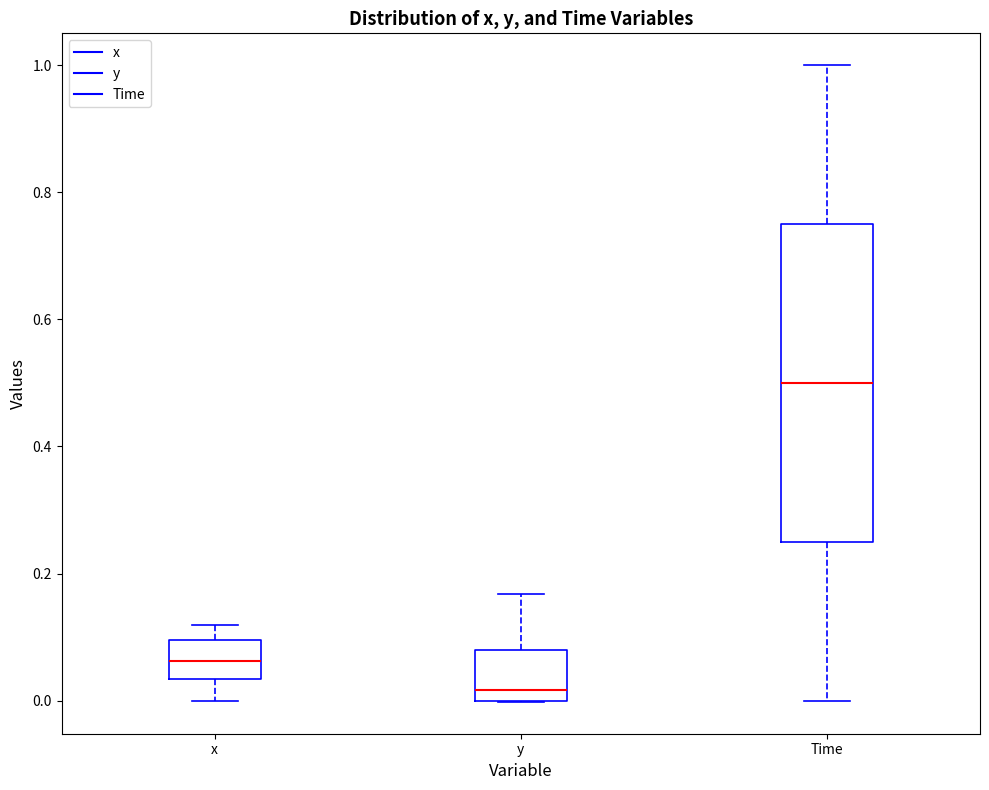

Reading left to right, transcribe this box plot: for each box, give where its median line is, the range the box spans, and where its two whiskers end, as read against the y-axis. The values are not printed on the chart, so give them approximately, as read against the axis.

x: median 0.06, box 0.04 to 0.10, whiskers 0.00 to 0.12
y: median 0.02, box 0.00 to 0.08, whiskers 0.00 to 0.16
Time: median 0.50, box 0.26 to 0.76, whiskers 0.00 to 1.00